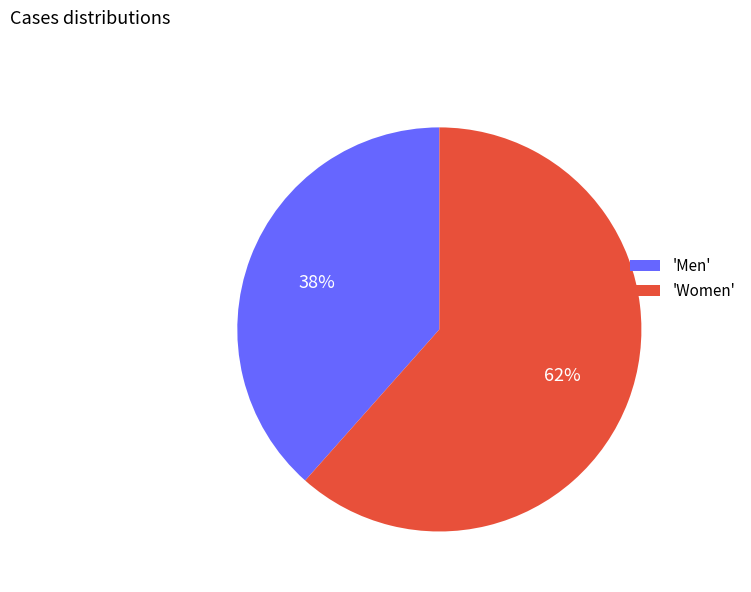

True or false: 'Men' accounts for 32% of the total.

False